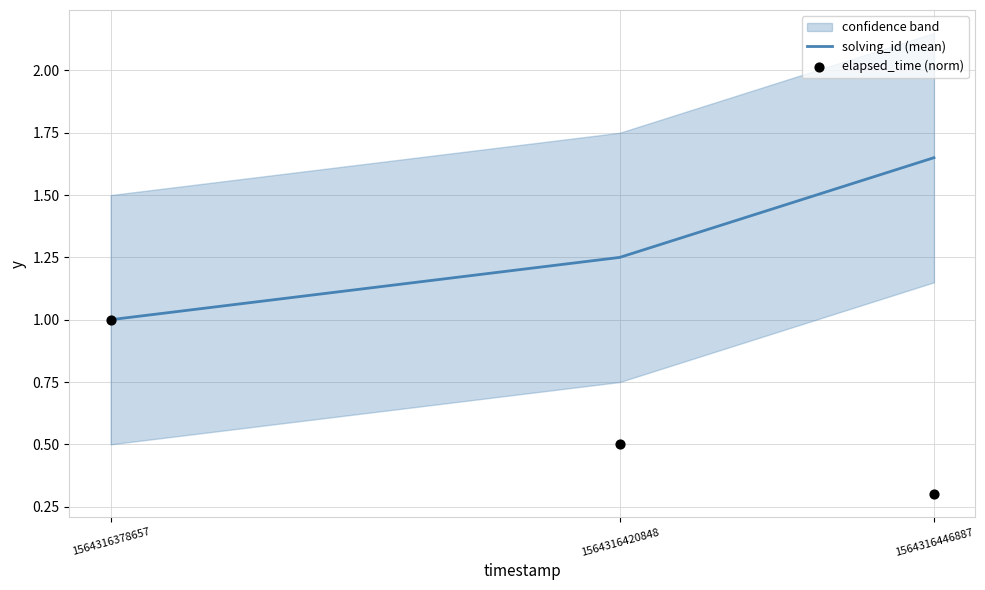

At how many categories does at least one series exceed 0?

3